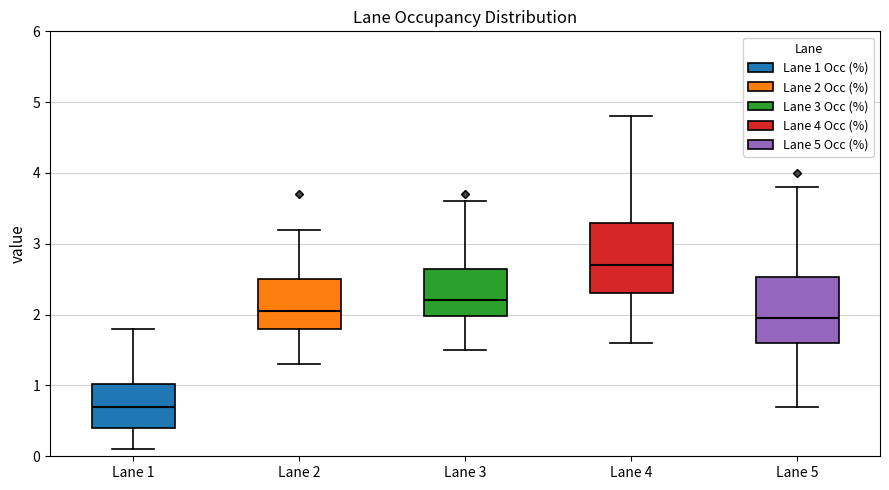

Reading left to right, read every box against the y-axis: the position of its median line, the range the box covers, and the ends of its whiskers. The values are not printed on the chart, so give them approximately, as read against the axis.

Lane 1: median 0.7, box 0.4 to 1.0, whiskers 0.1 to 1.8
Lane 2: median 2.1, box 1.8 to 2.5, whiskers 1.3 to 3.2
Lane 3: median 2.2, box 2.0 to 2.7, whiskers 1.5 to 3.6
Lane 4: median 2.7, box 2.3 to 3.3, whiskers 1.6 to 4.8
Lane 5: median 2.0, box 1.6 to 2.5, whiskers 0.7 to 3.8